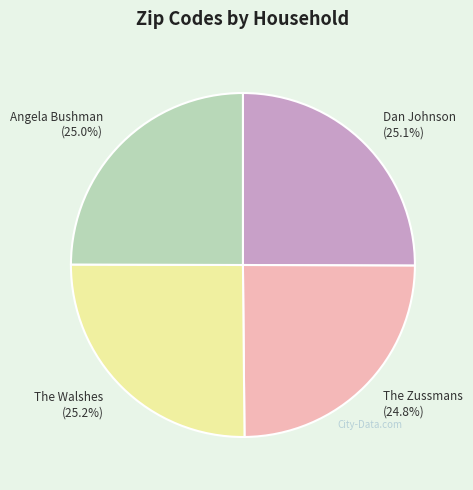

True or false: The Zussmans accounts for 39% of the total.

False